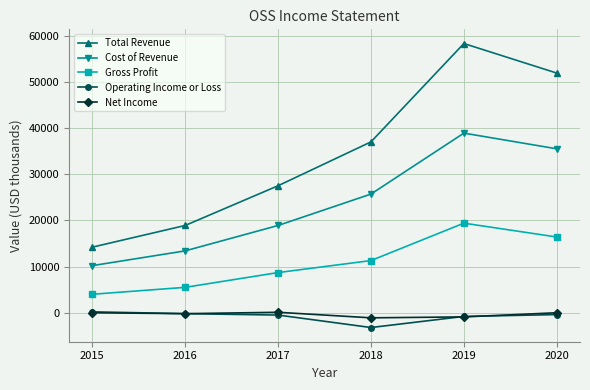

Which series has the largest total across all categories?

Total Revenue